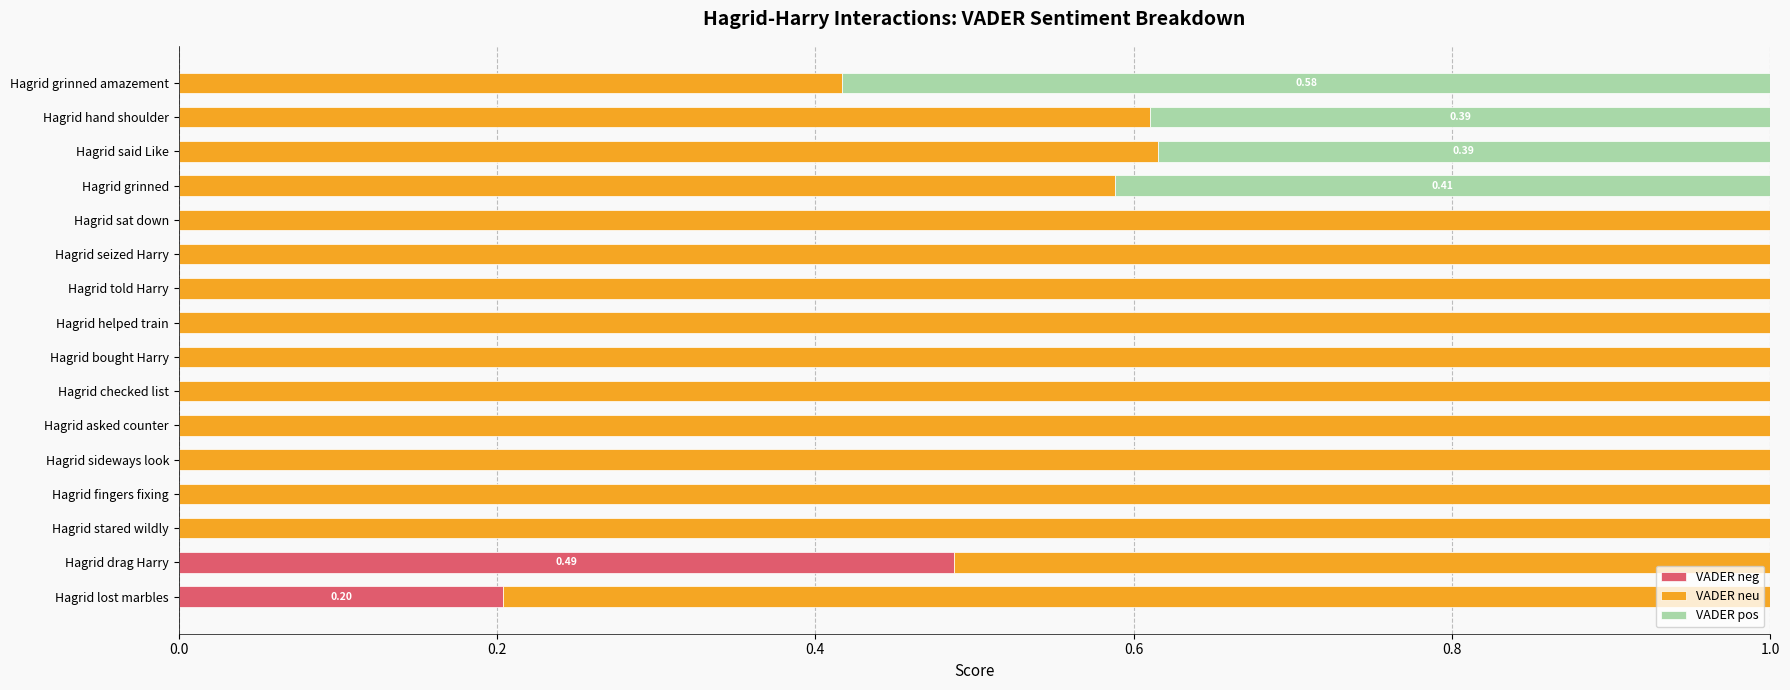

Which category has the highest value in the VADER neg series?

Hagrid drag Harry